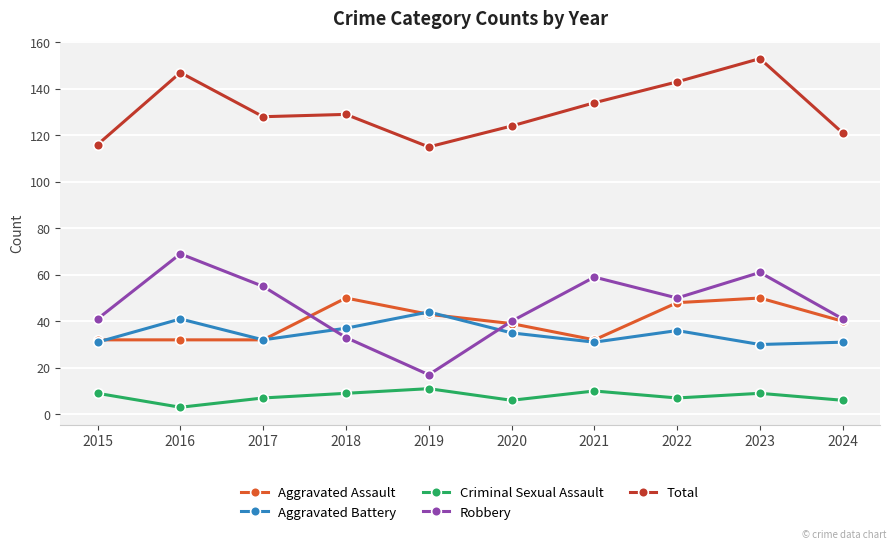

At how many categories does at least one series exceed 105?

10